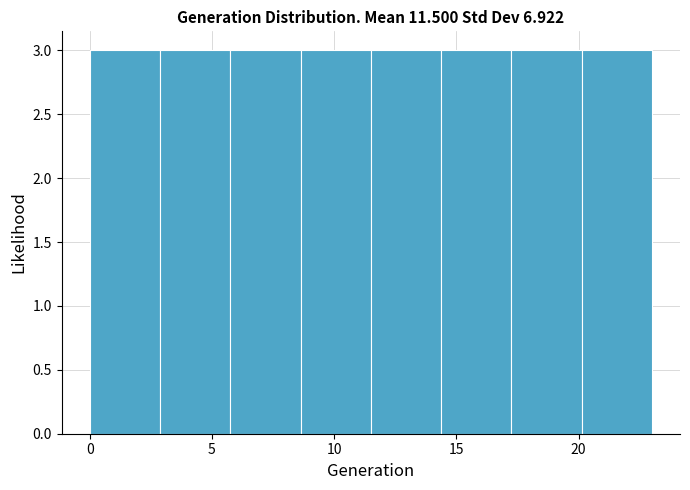

What is the height of the bar covering 3.0 to 6.0 on the x-axis? Neither the bar edges nor the heights are printed on the chart, so give them approximately, as read against the axes.

3